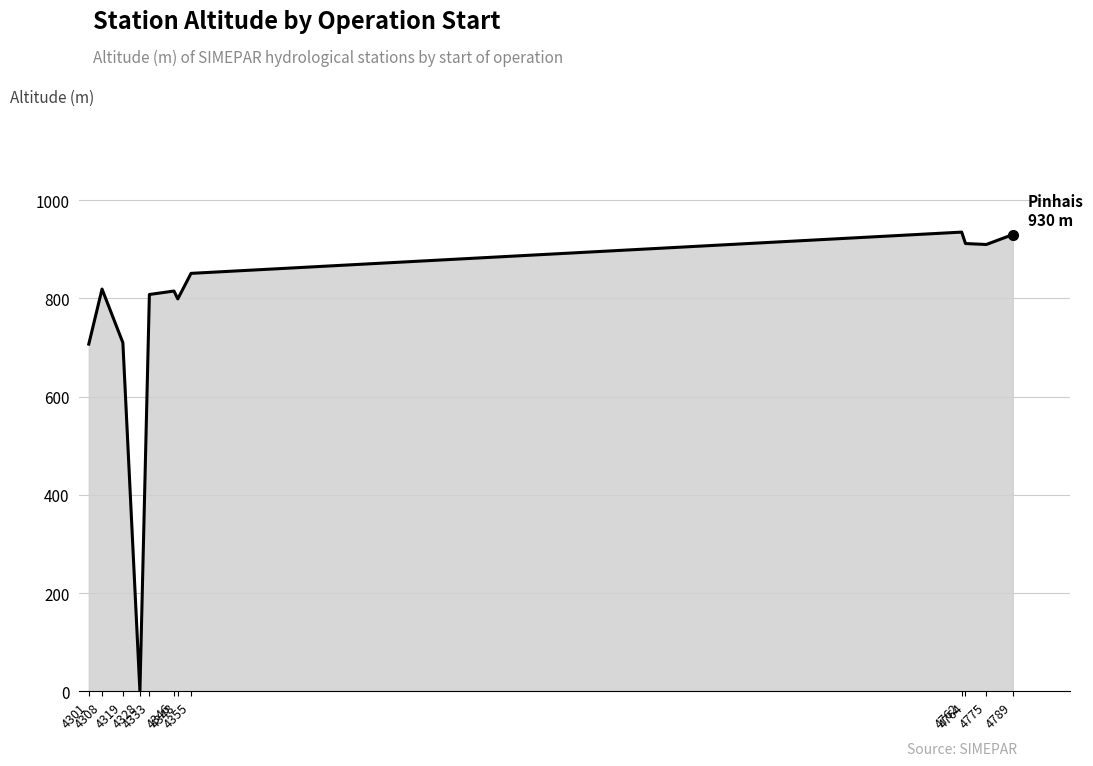

How many positive values are there?

11